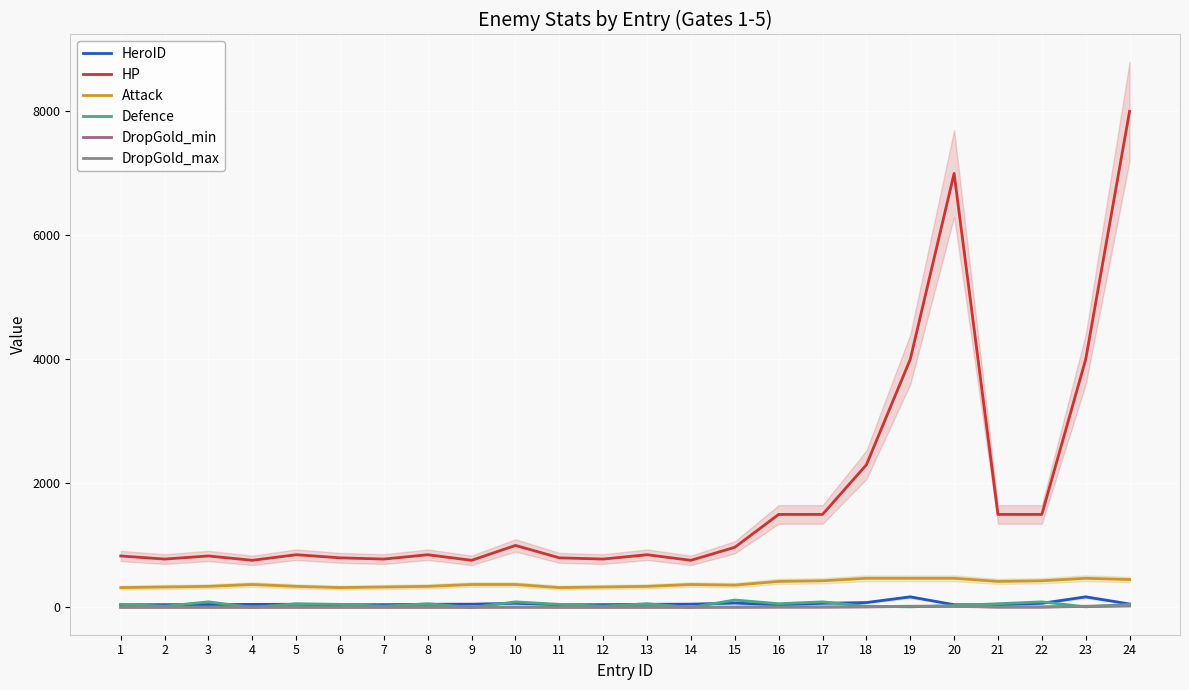

Which category has the highest value in the HP series?

24